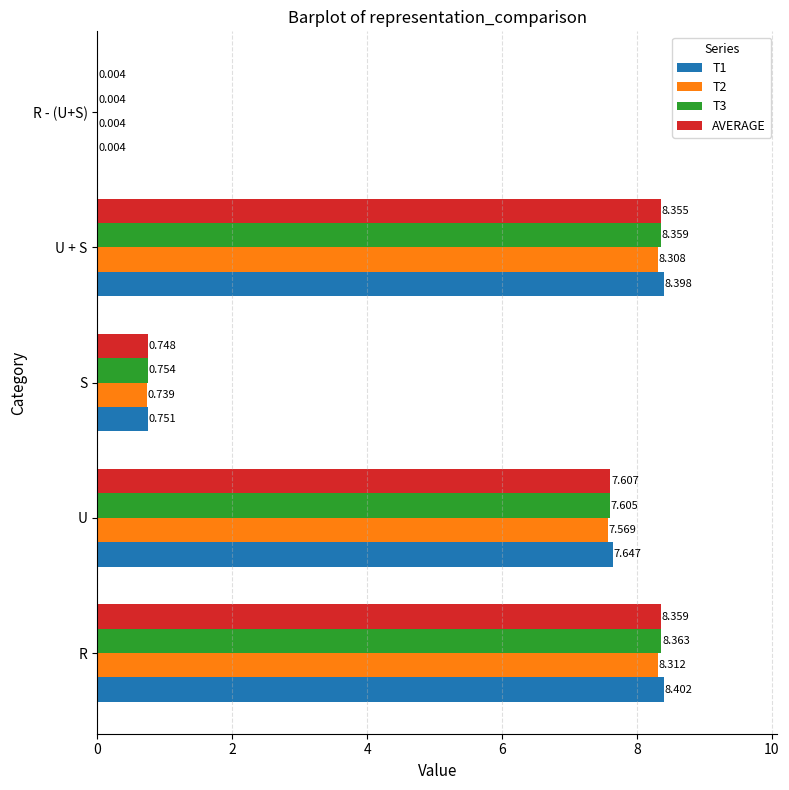

At which category is the sum across all series the highest?

R